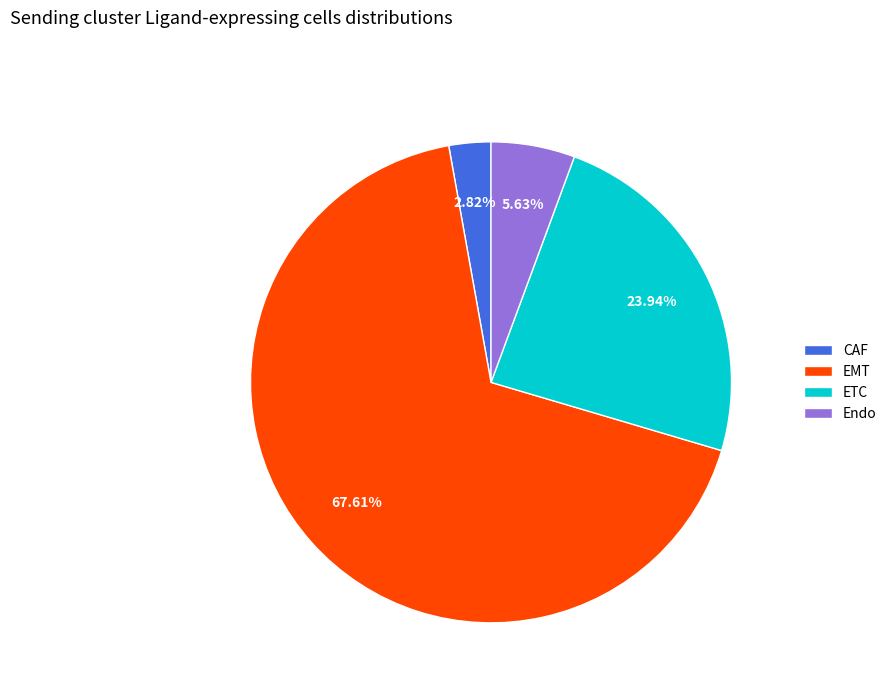

How many segments does this pie chart have?

4